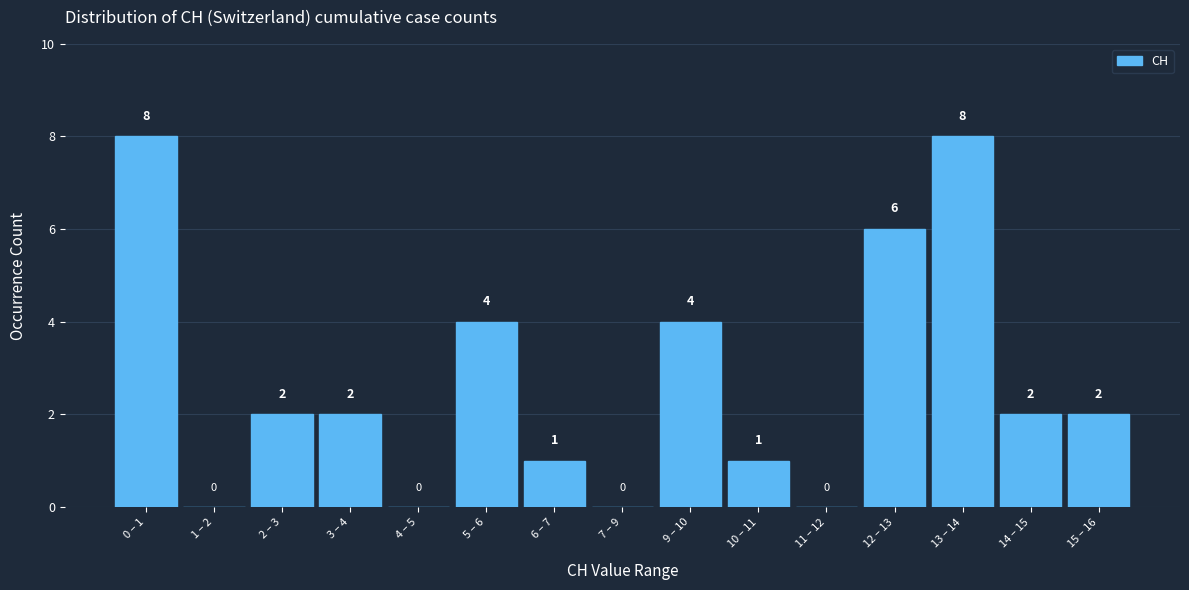

Reading right to left, extract all data points from this chart.

15 – 16=2	14 – 15=2	13 – 14=8	12 – 13=6	11 – 12=0	10 – 11=1	9 – 10=4	7 – 9=0	6 – 7=1	5 – 6=4	4 – 5=0	3 – 4=2	2 – 3=2	1 – 2=0	0 – 1=8